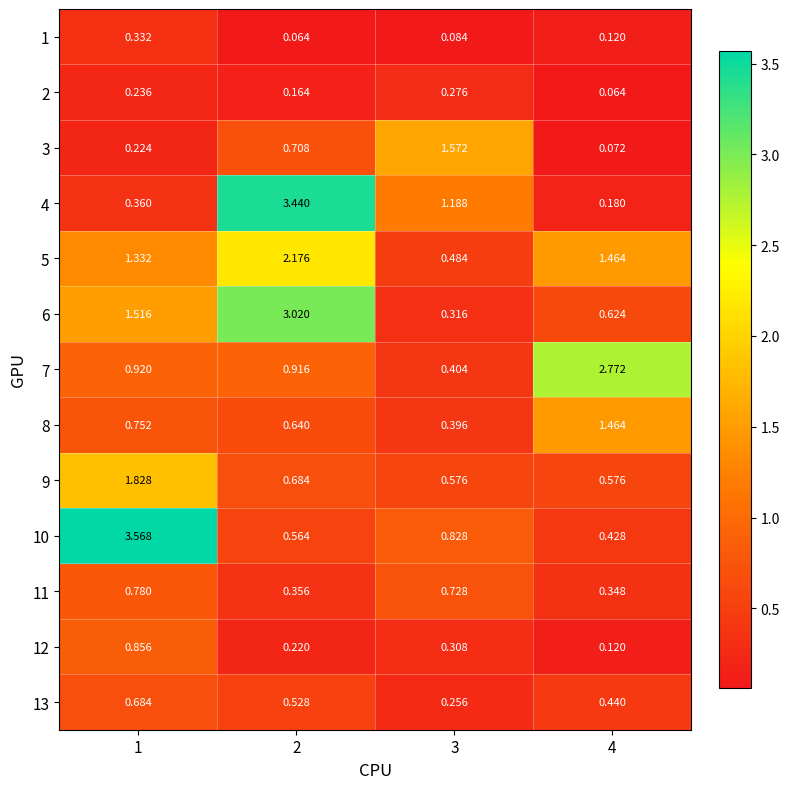

Is the value of 11 at 1 greater than the value of 4 at 2?

No